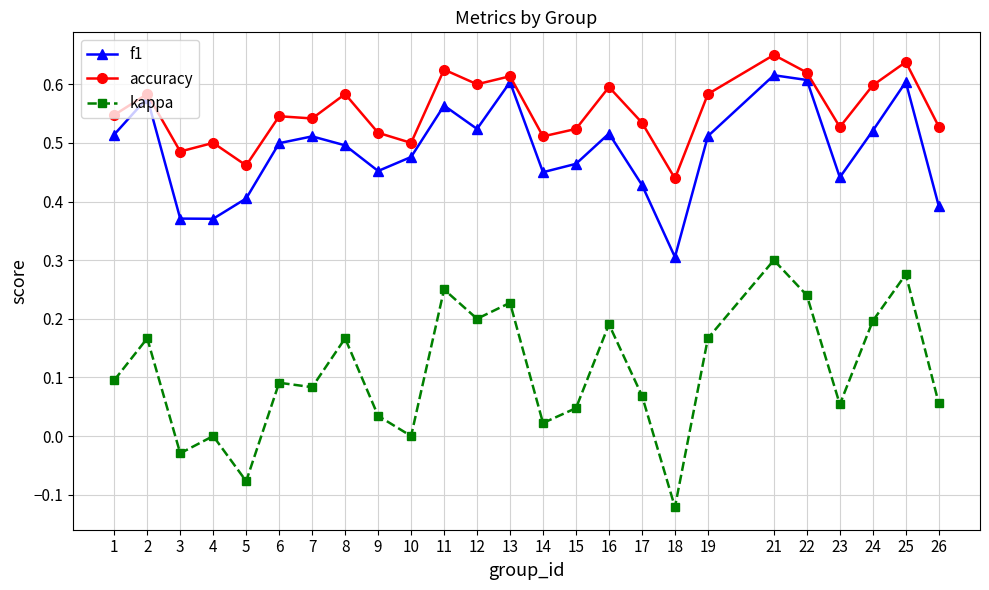

True or false: kappa and accuracy intersect in this chart.

False